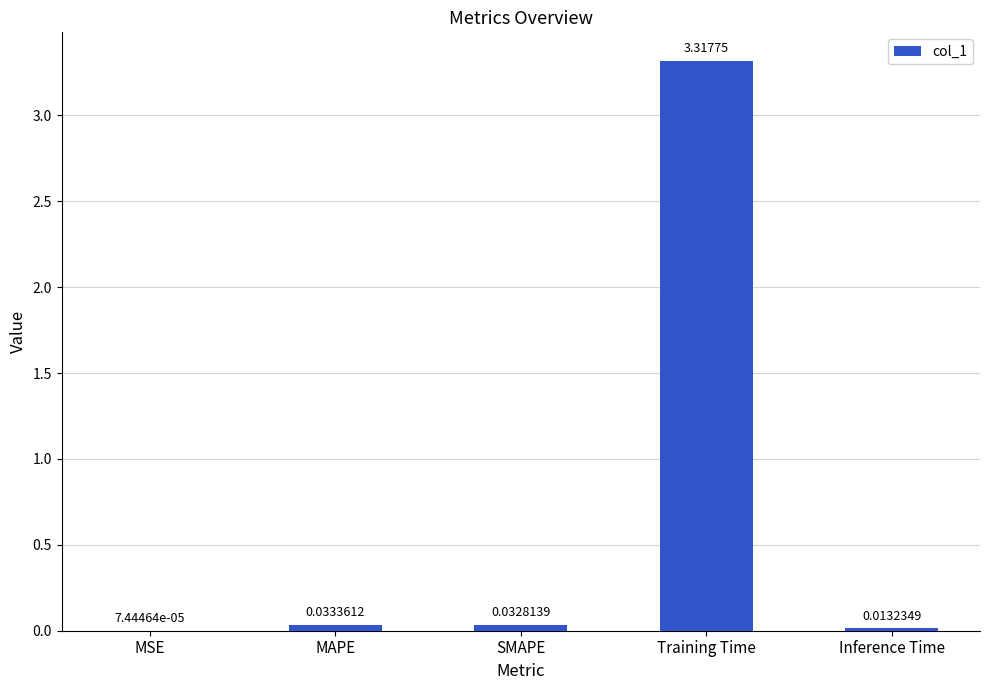

Between Inference Time and MAPE, which is larger?

MAPE